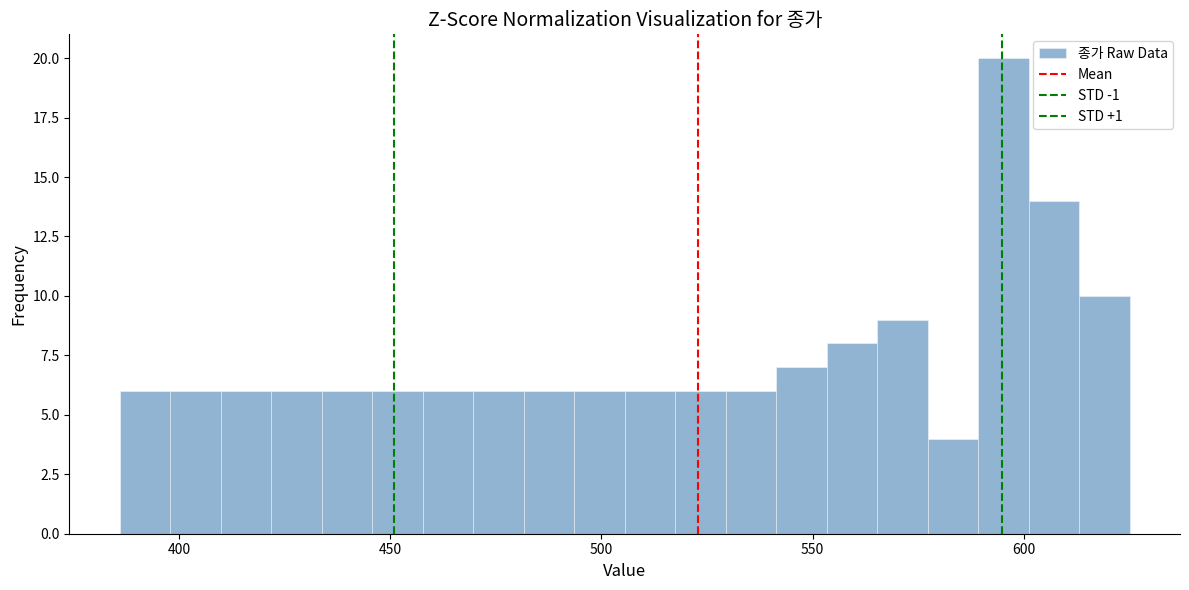

Around what value on the x-axis is the tallest bar? Give the approximate position of its centre, as read against the axis.

595